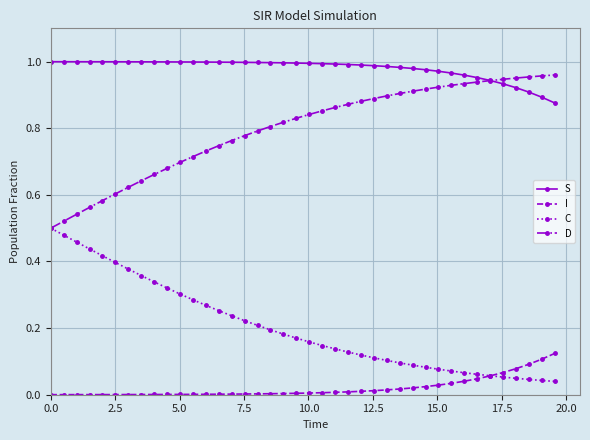

Which series has the largest total across all categories?

S